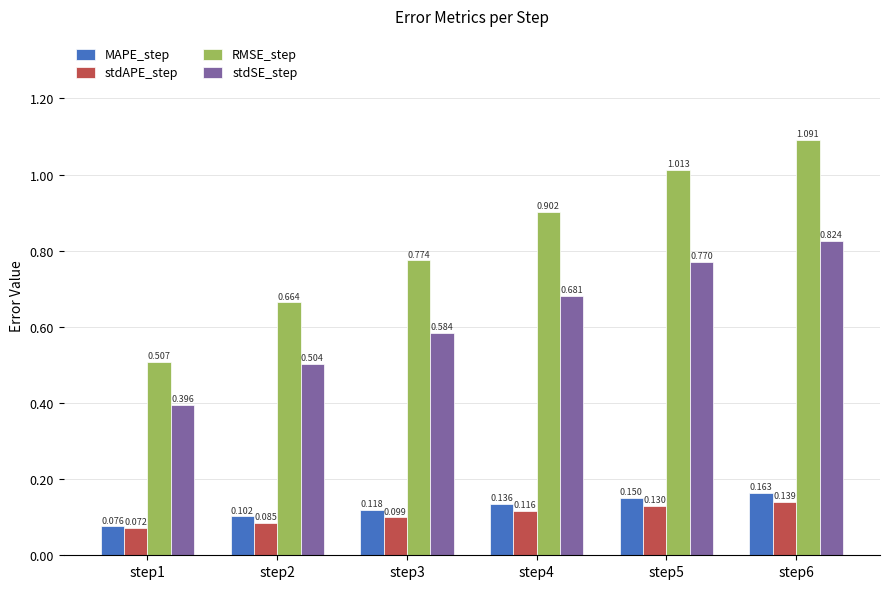

At step2, list the series in order from largest to smallest.

RMSE_step, stdSE_step, MAPE_step, stdAPE_step